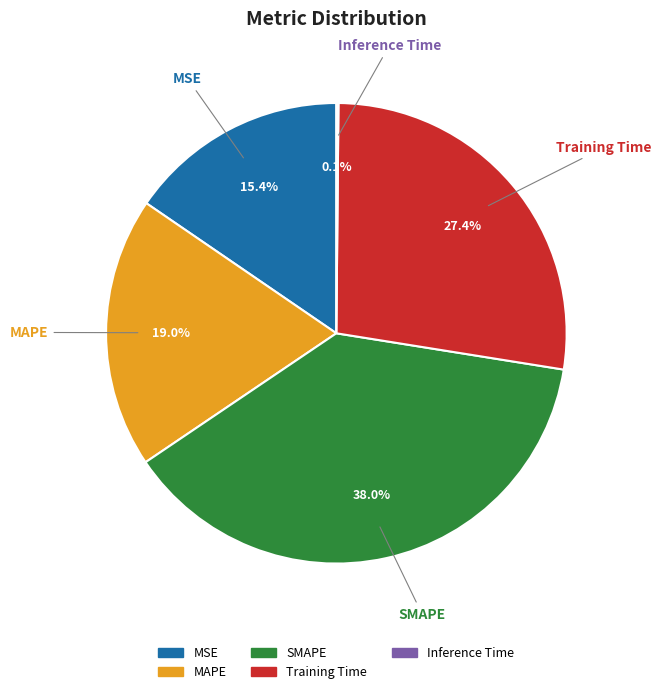

To the nearest percent, what is the difference between the MAPE and SMAPE slice percentages?

19%